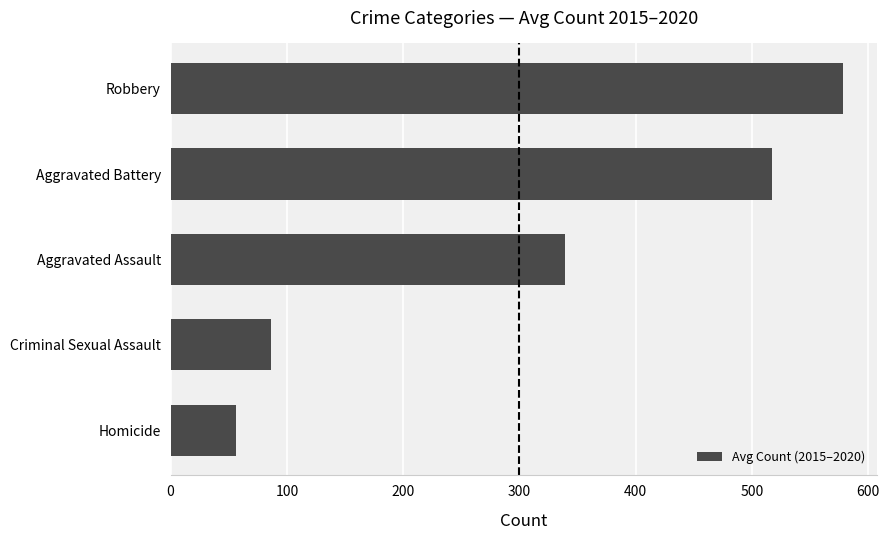

Approximately how many times larger is the value at Aggravated Battery compared to Aggravated Assault?

1.5